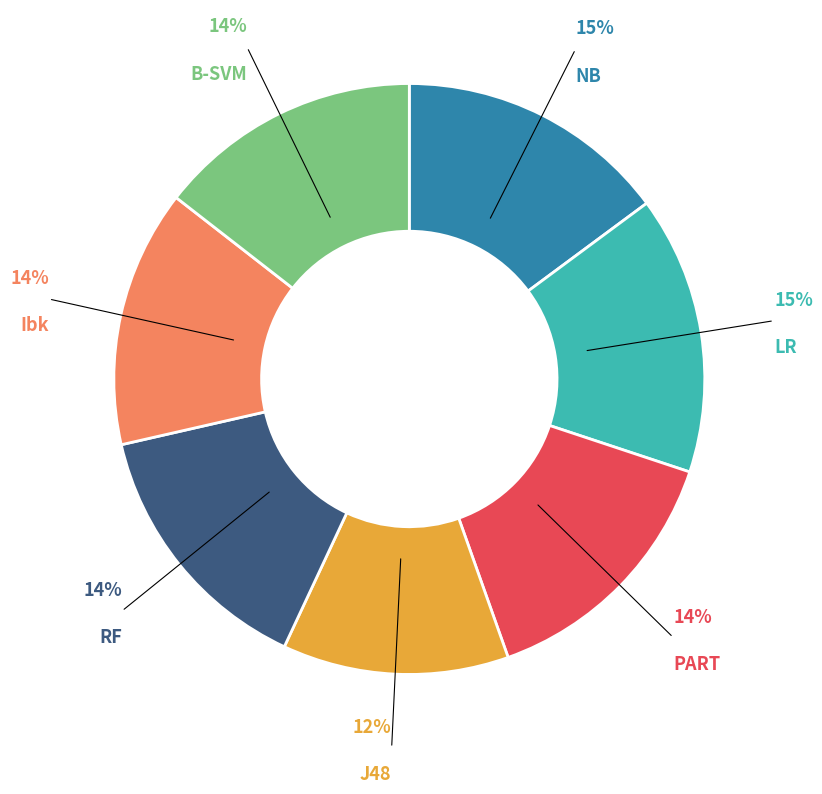

To the nearest percent, what is the difference between the largest and smallest slice percentages?

3%